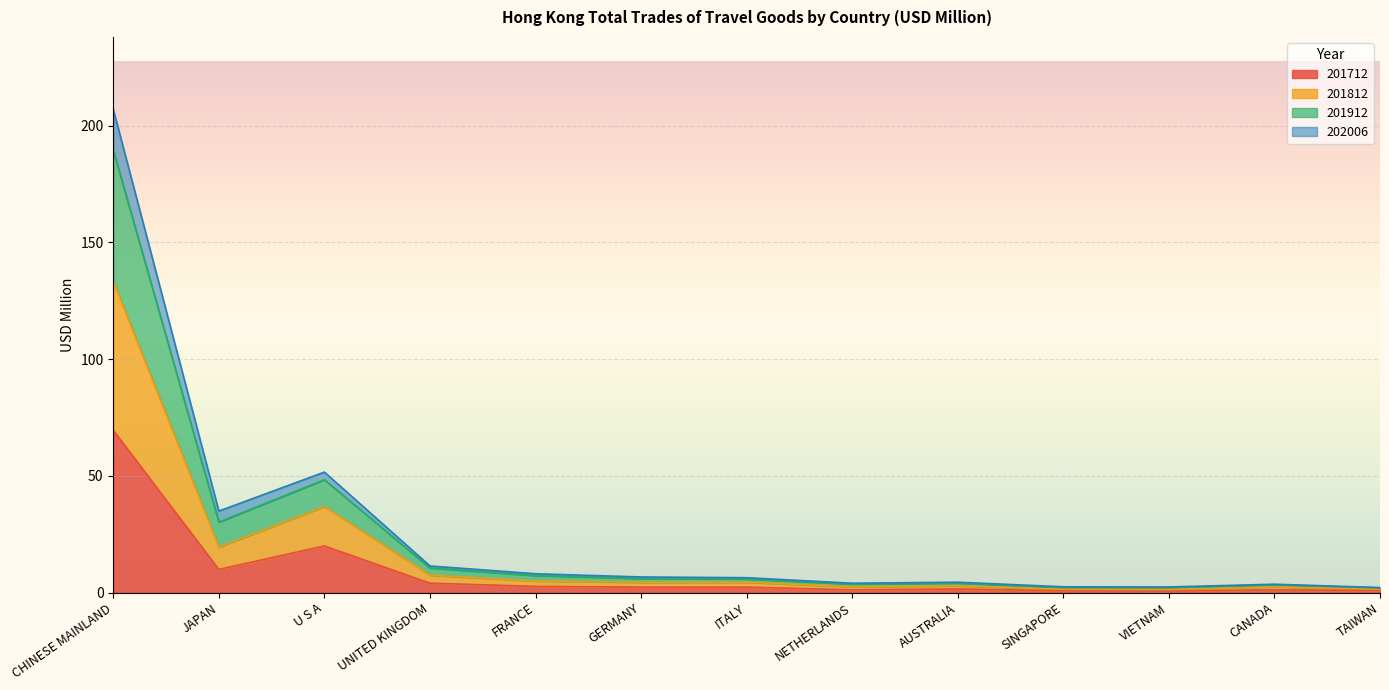

True or false: 201712 and 202006 intersect in this chart.

False